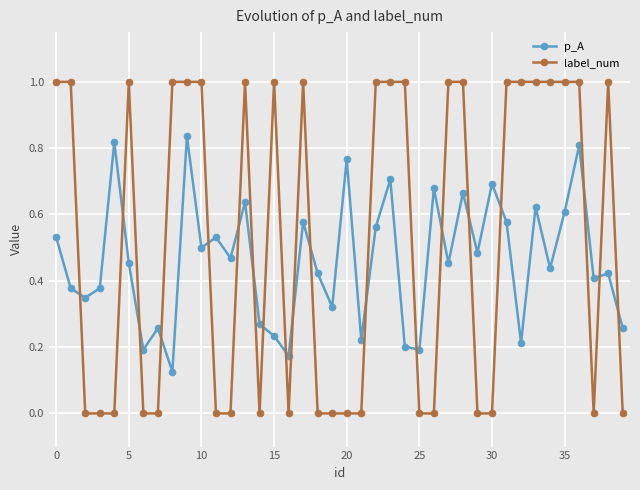

True or false: label_num has more than 0 points higher than both neighbors.

True